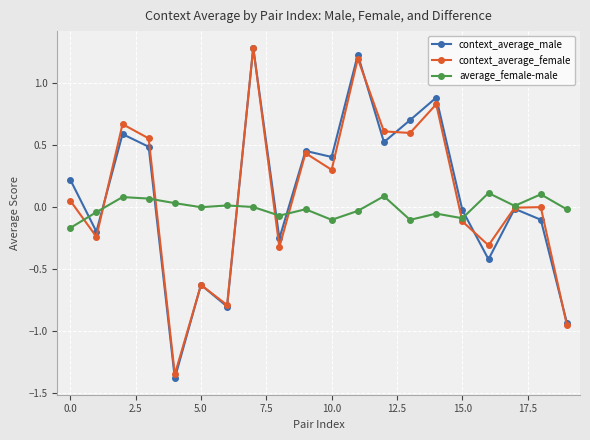

Which series has the largest range (max minus min)?

context_average_male